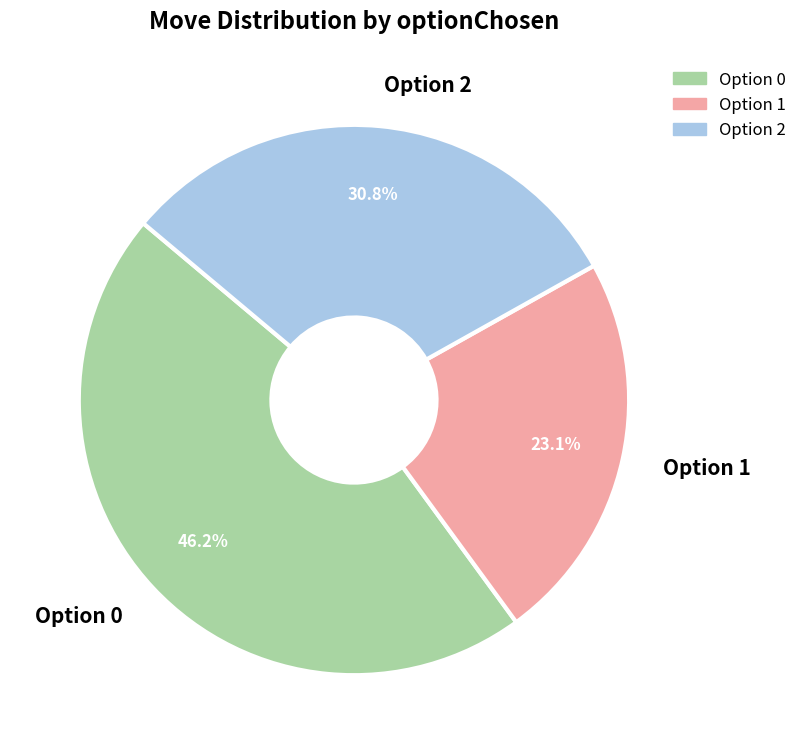

Do Option 1 and Option 2 together represent more than half of the pie?

Yes